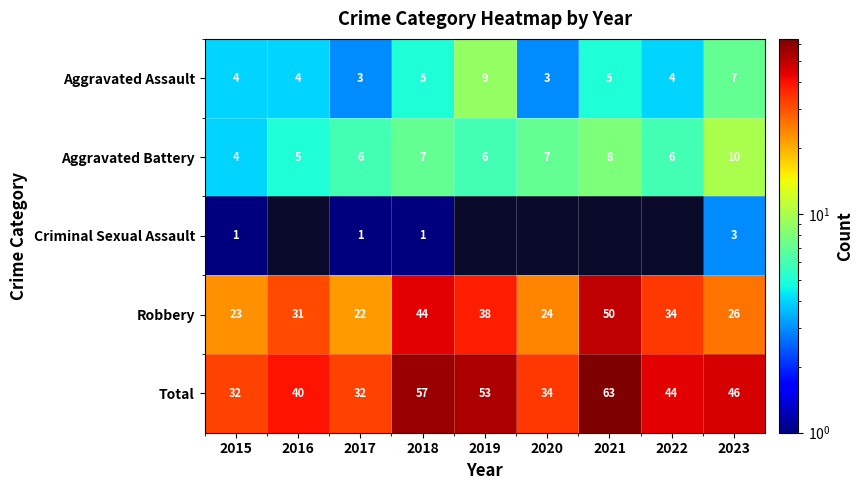

True or false: Total has a value of 20.8 at 2022.

False